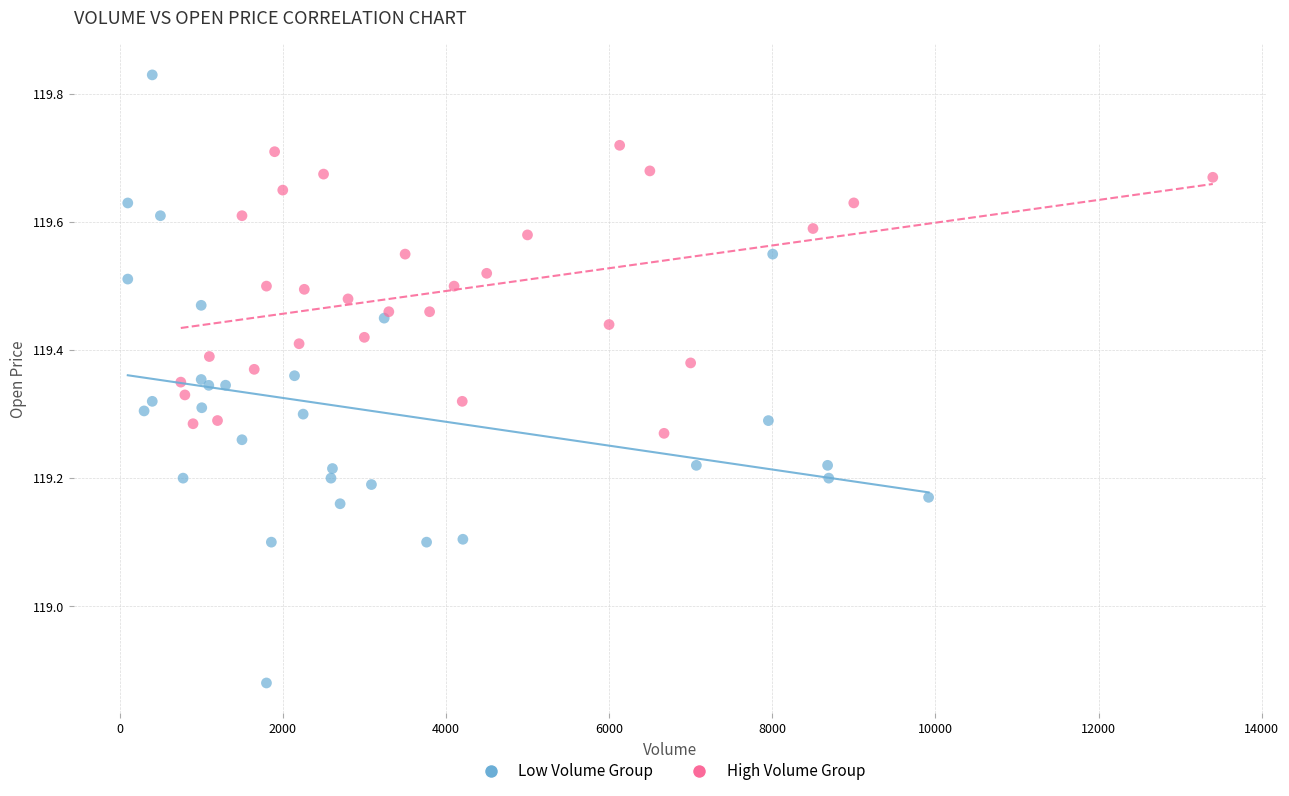

Which series reaches the maximum Y coordinate?

Low Volume Group